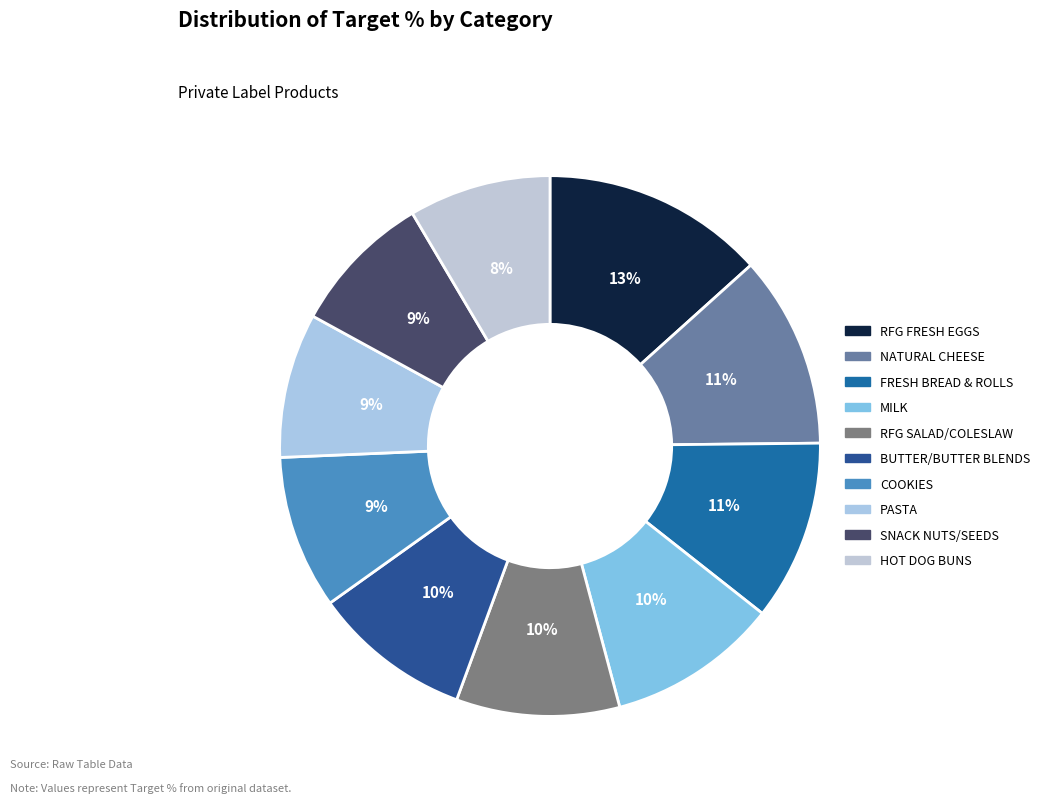

Count the number of slices in the pie.

10